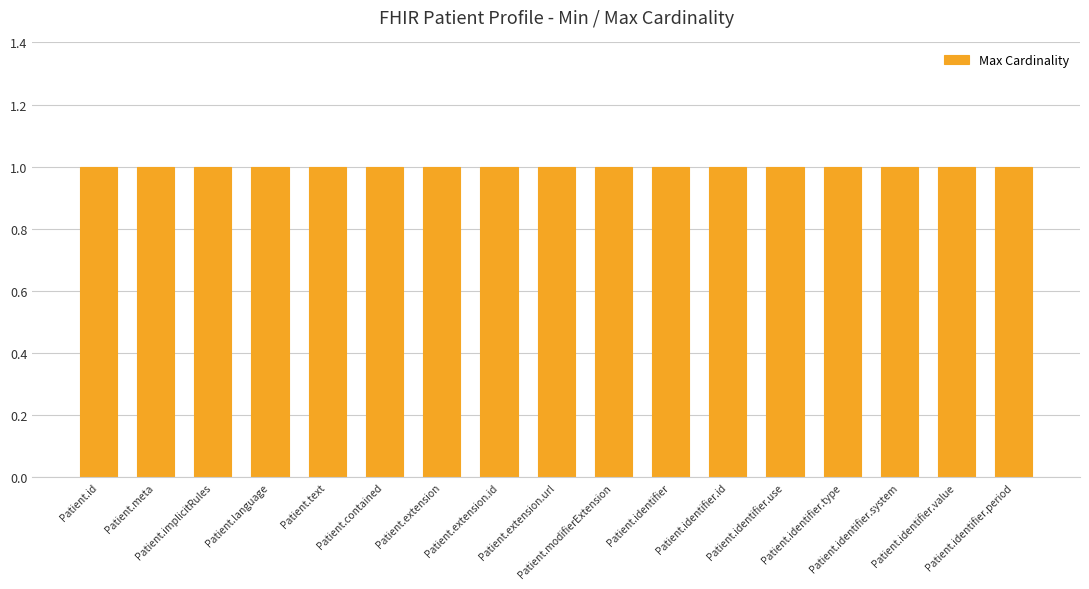

Count the number of categories in the chart.

17